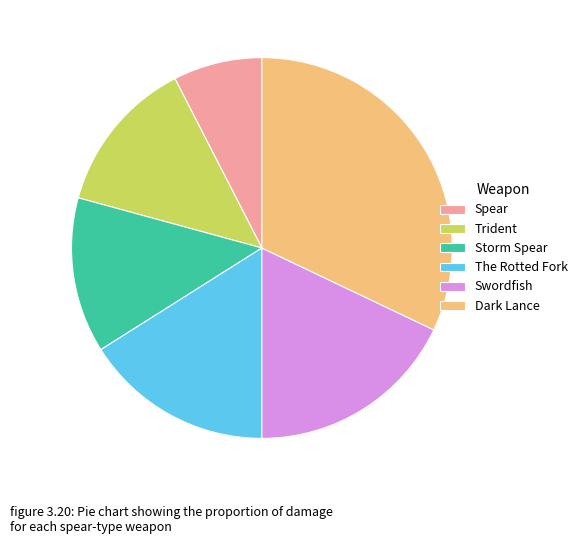

Combined, do Swordfish and Spear account for over 50%?

No